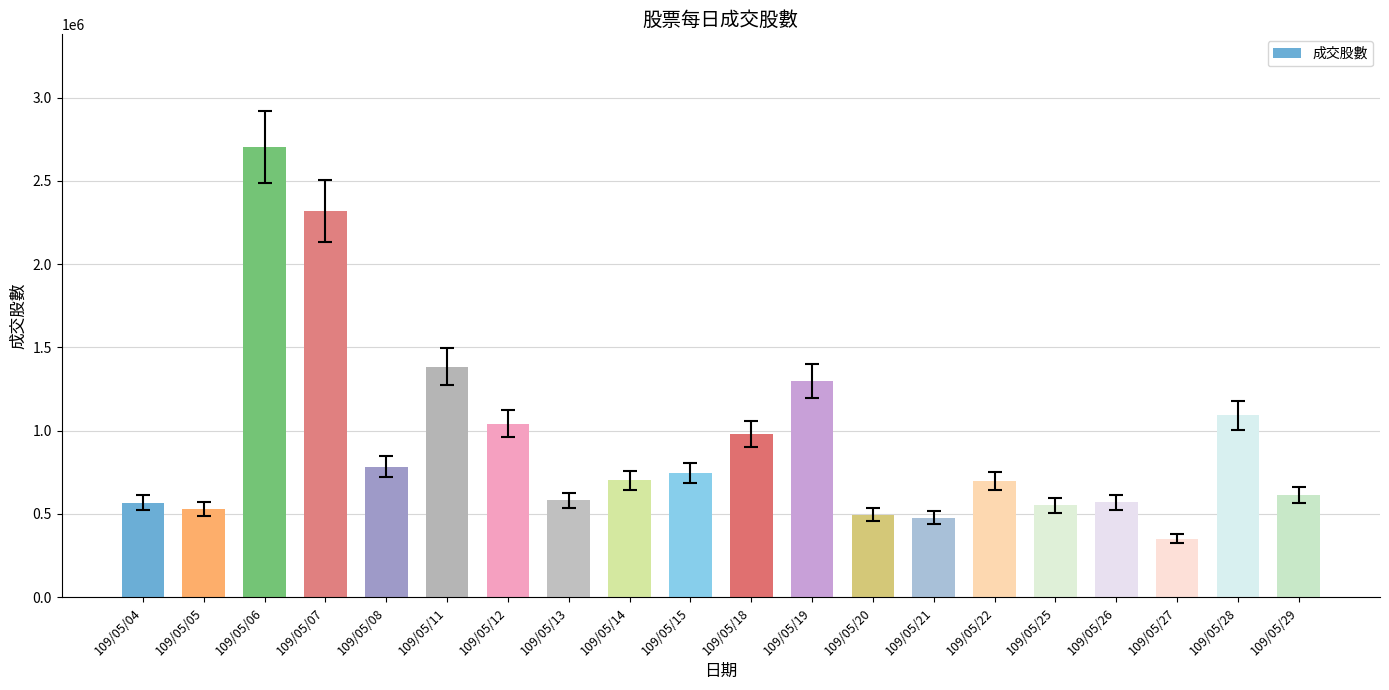

The value at 109/05/13 is 235840. True or false?

False